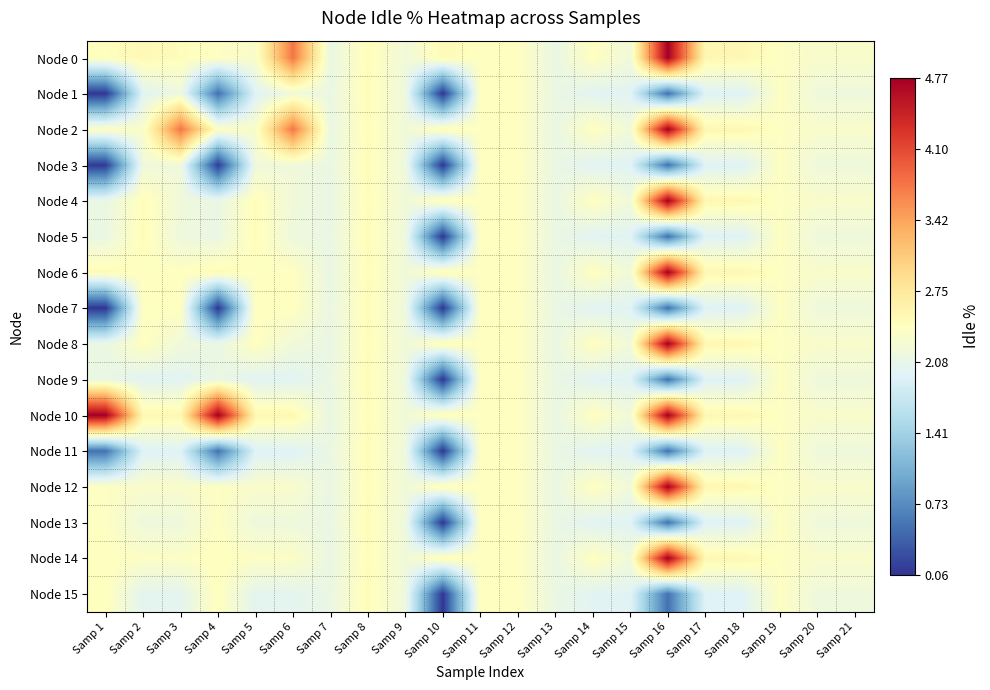

Which category has the lowest value across all series?

Samp 10